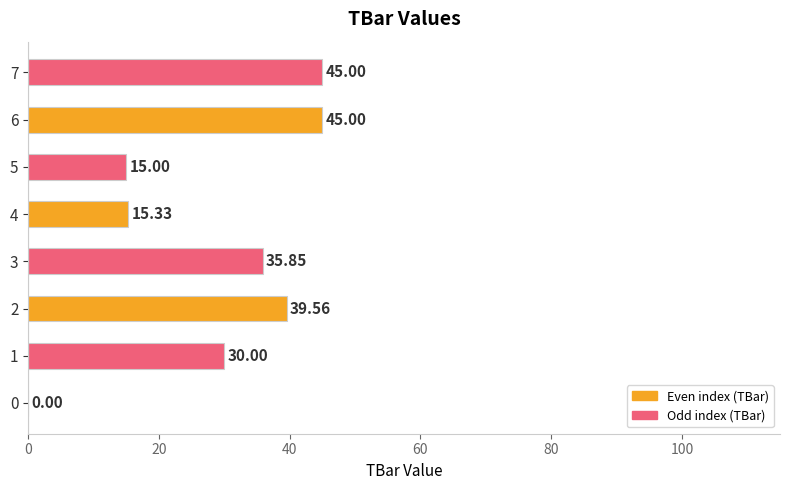

What is the sum of all values?

225.7